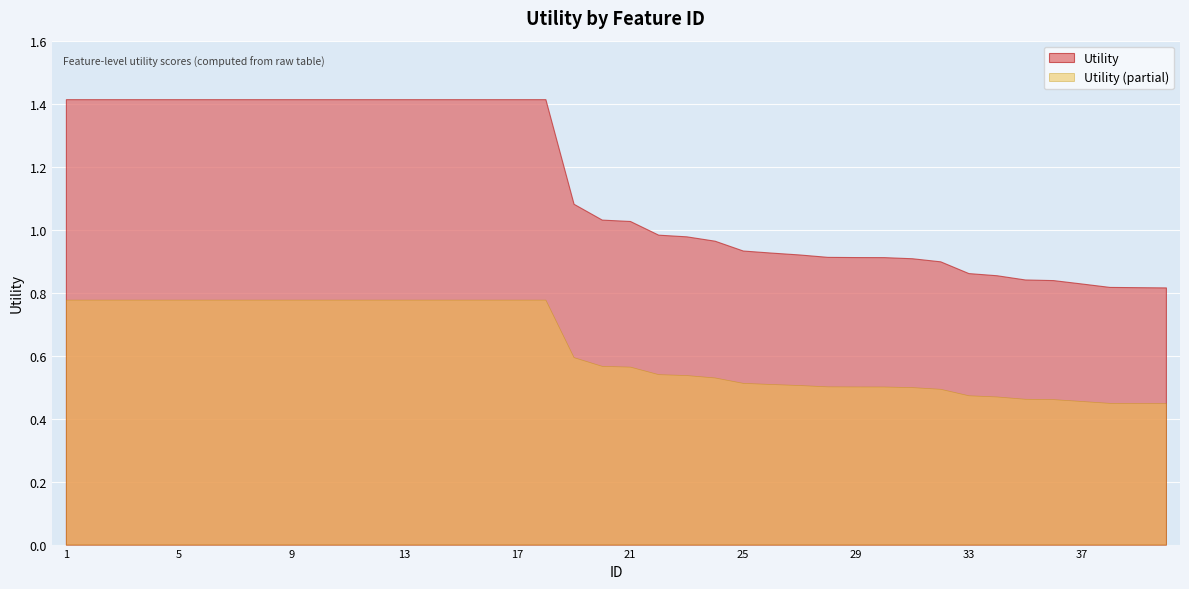

Reading left to right, transcribe all the data shown in this chart.

1=1.4	2=1.4	3=1.4	4=1.4	5=1.4	6=1.4	7=1.4	8=1.4	9=1.4	10=1.4	11=1.4	12=1.4	13=1.4	14=1.4	15=1.4	16=1.4	17=1.4	18=1.4	19=1.1	20=1.0	21=1.0	22=1.0	23=1.0	24=1.0	25=0.9	26=0.9	27=0.9	28=0.9	29=0.9	30=0.9	31=0.9	32=0.9	33=0.9	34=0.9	35=0.8	36=0.8	37=0.8	38=0.8	39=0.8	40=0.8